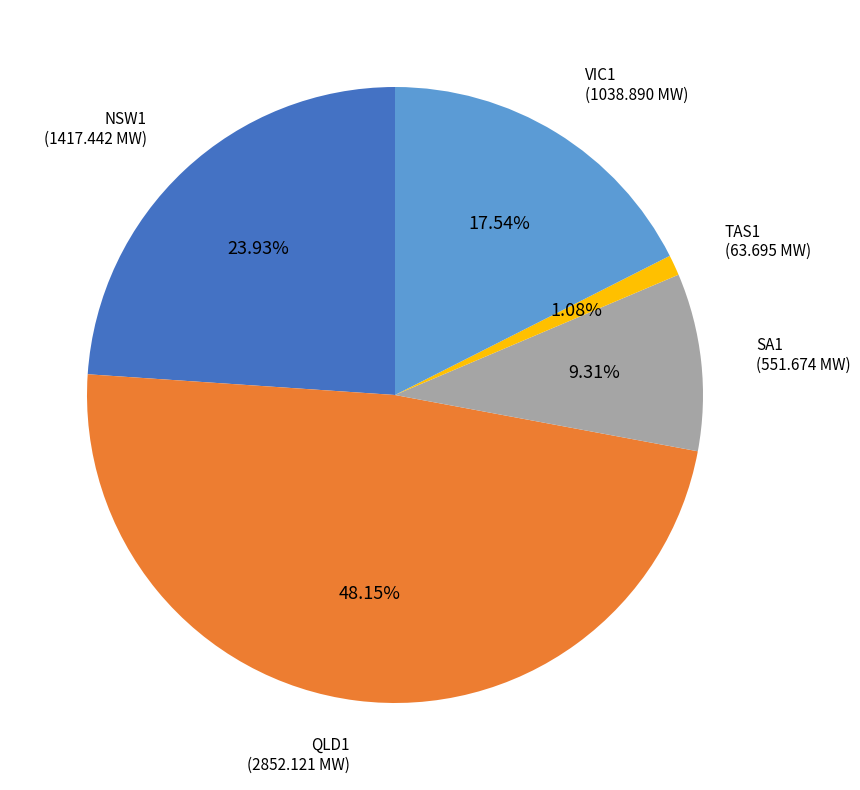

Is it true that VIC1 is 18% of the pie?

True